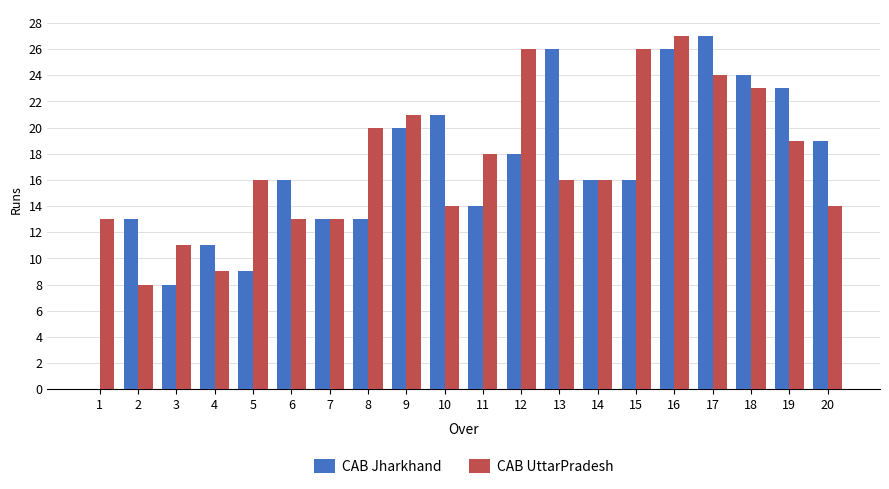

What is the approximate value of CAB UttarPradesh at 4, to the nearest 10?

10